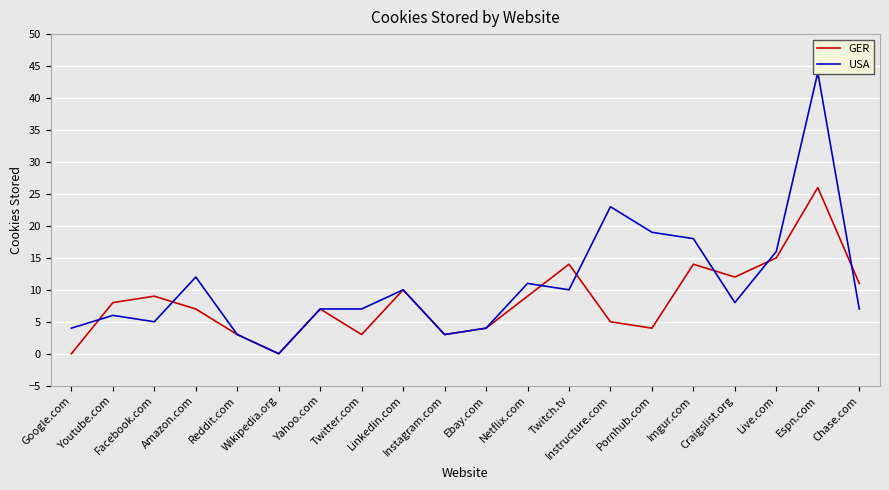

In GER, how many points are lower than both neighbors (excluding endpoints)?

5